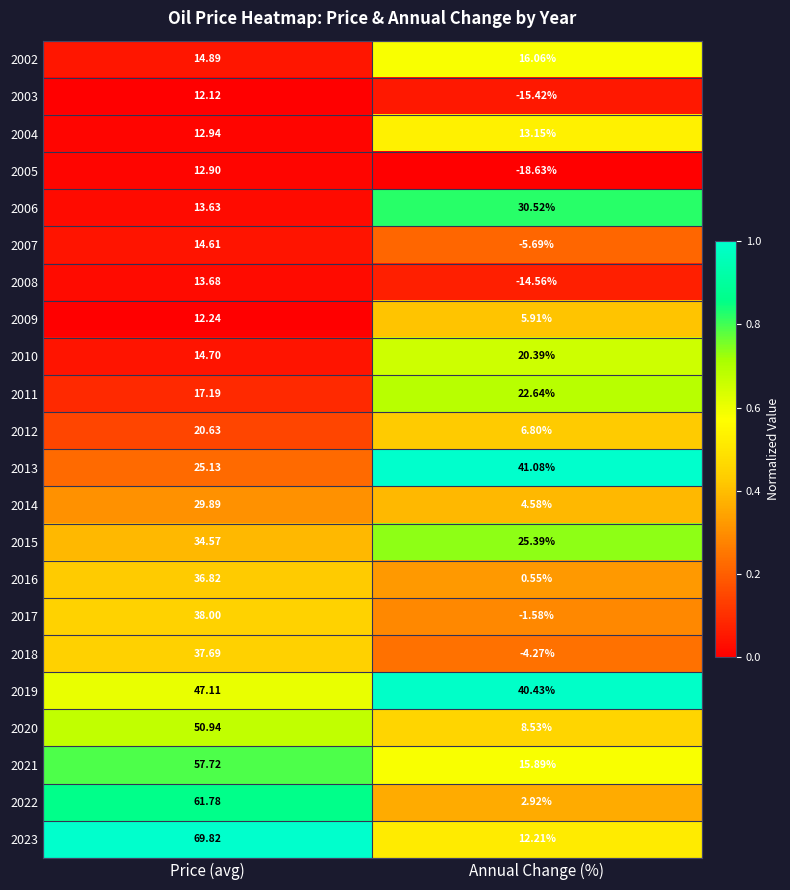

At which label does 2022 first exceed 61?

Price (avg)